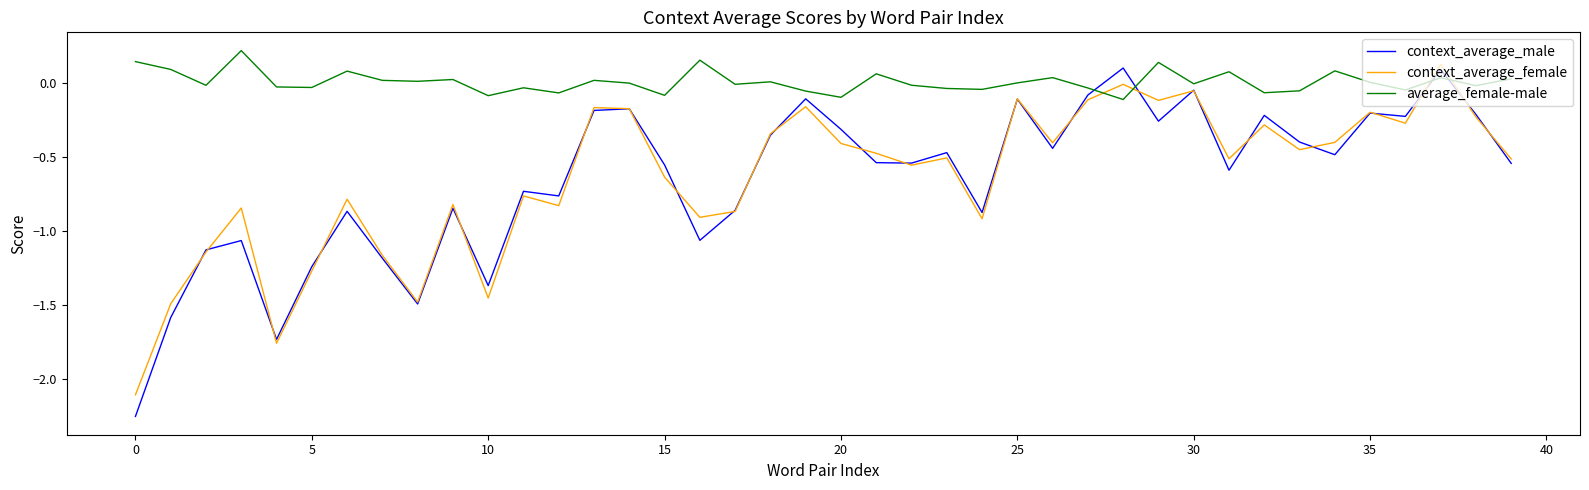

Which series has the largest total across all categories?

average_female-male